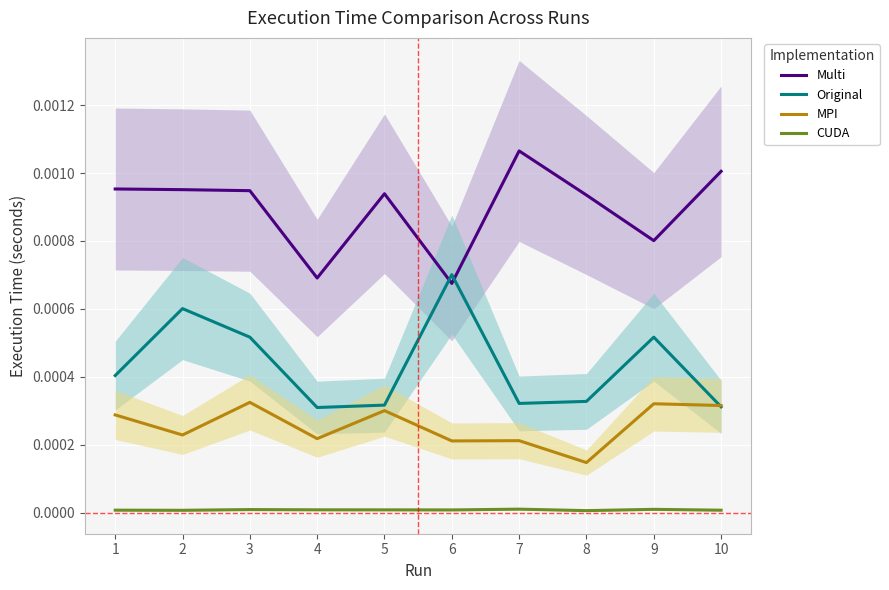

True or false: MPI and CUDA cross at least once.

False